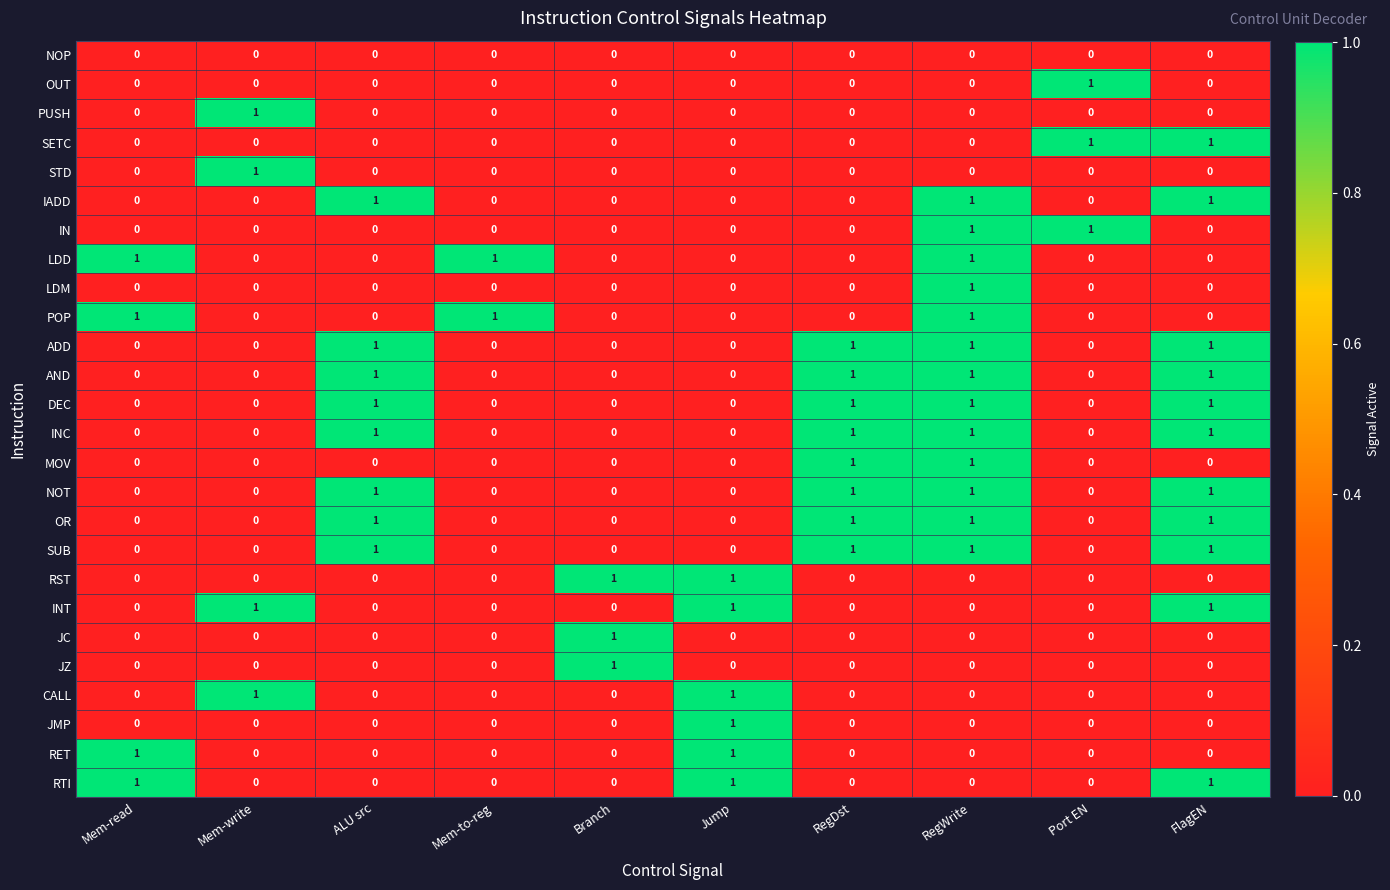

True or false: RST has a value of 0 at Port EN.

True